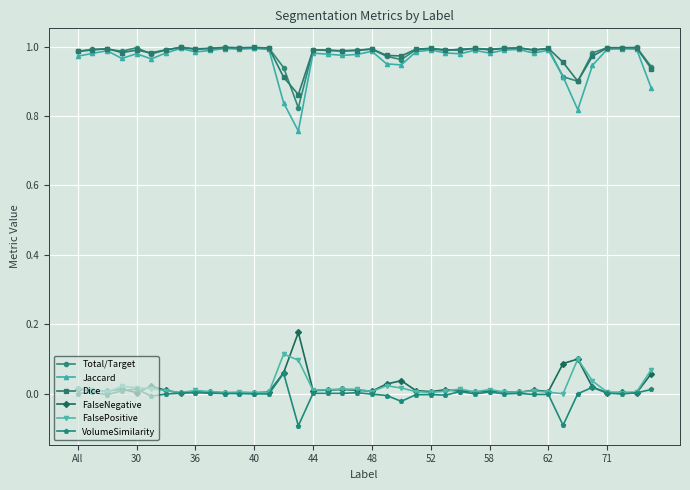

True or false: Dice and FalseNegative intersect in this chart.

False